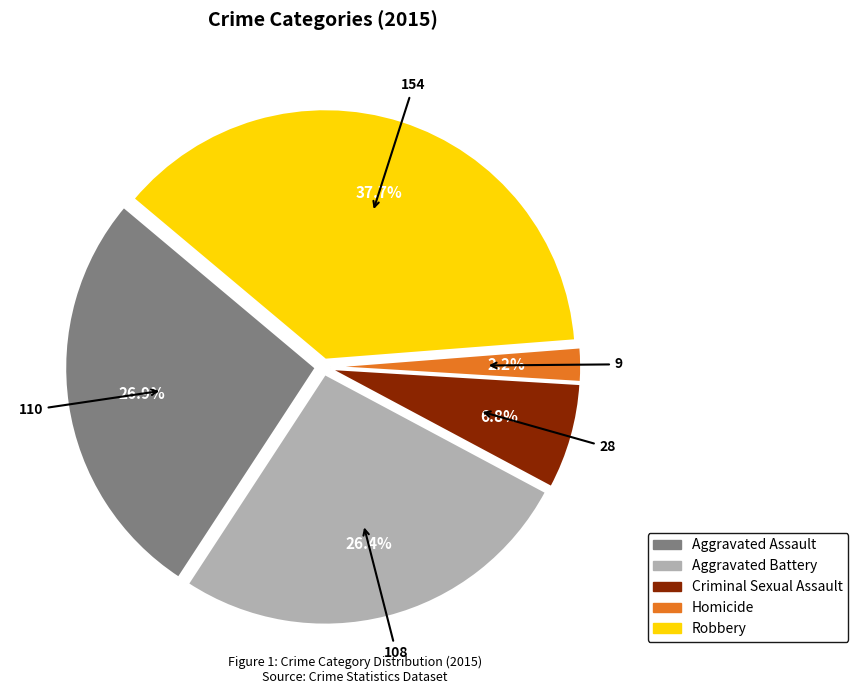

Which slice is the smallest?

Homicide